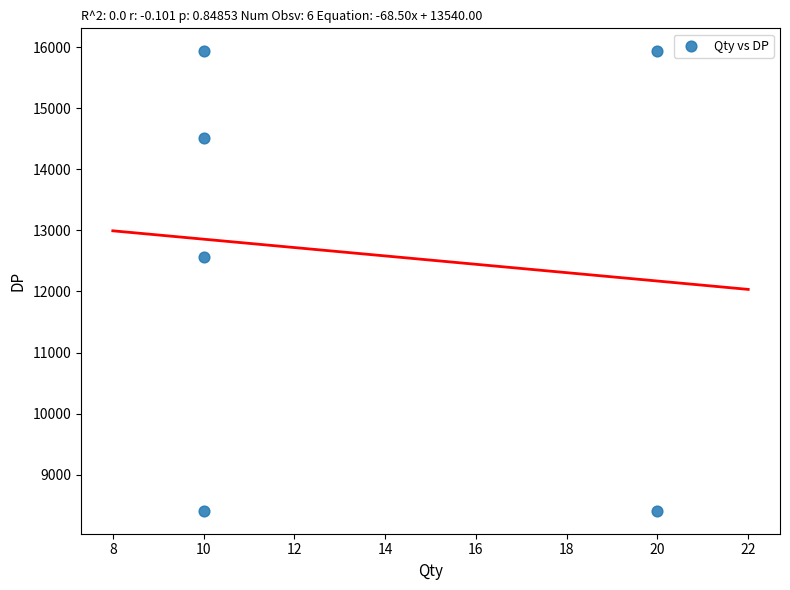

What Y value in the scatter plot is closest to 12170?

12570